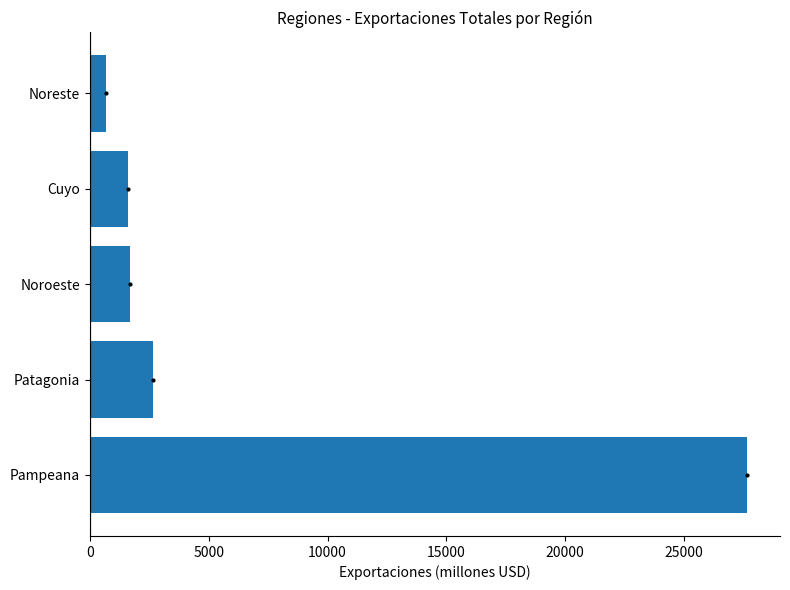

What value does the data have at Noreste?

669.1